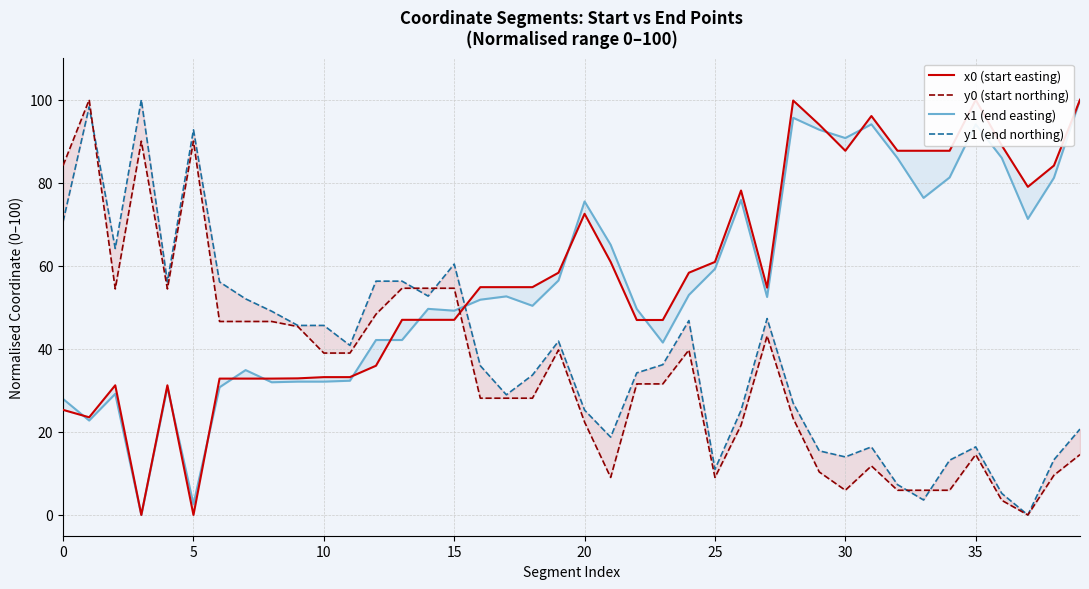

What is the difference between the y0 (start northing) values at 20 and 13?

32.2